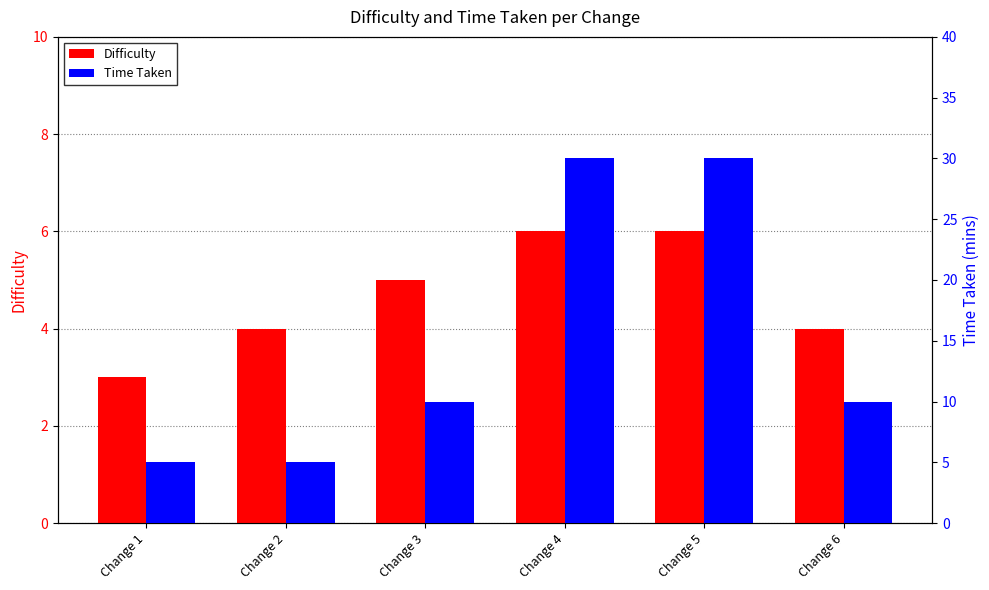

Between Change 1 and Change 4, which series saw the biggest shift?

Time Taken